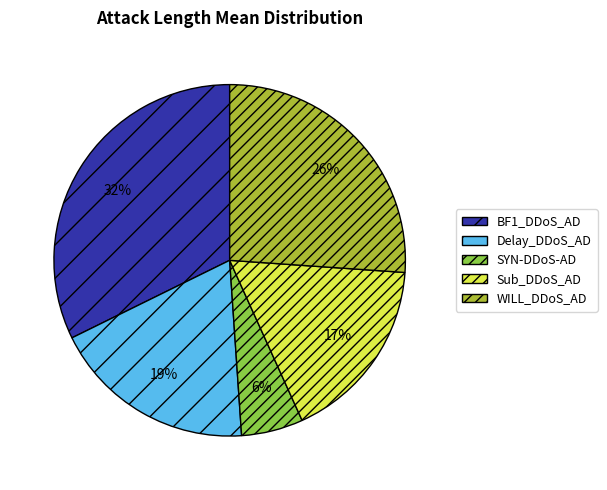

Which has a higher value, BF1_DDoS_AD or WILL_DDoS_AD?

BF1_DDoS_AD